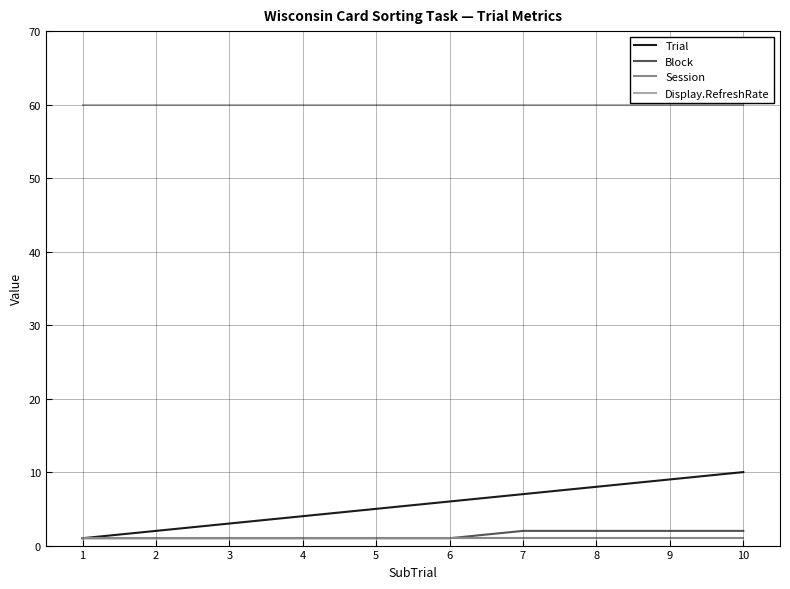

How many lines are shown in the chart?

4